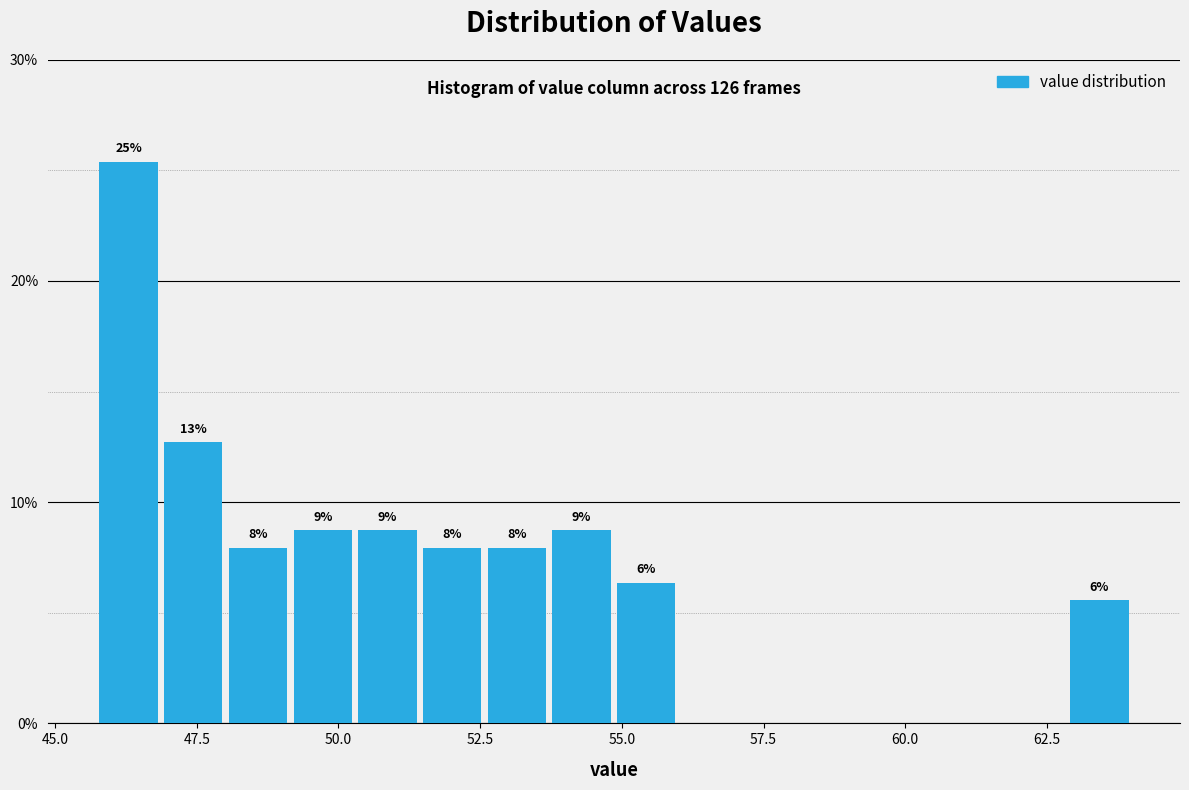

Around what value on the x-axis is the tallest bar? Give the approximate position of its centre, as read against the axis.

46.5